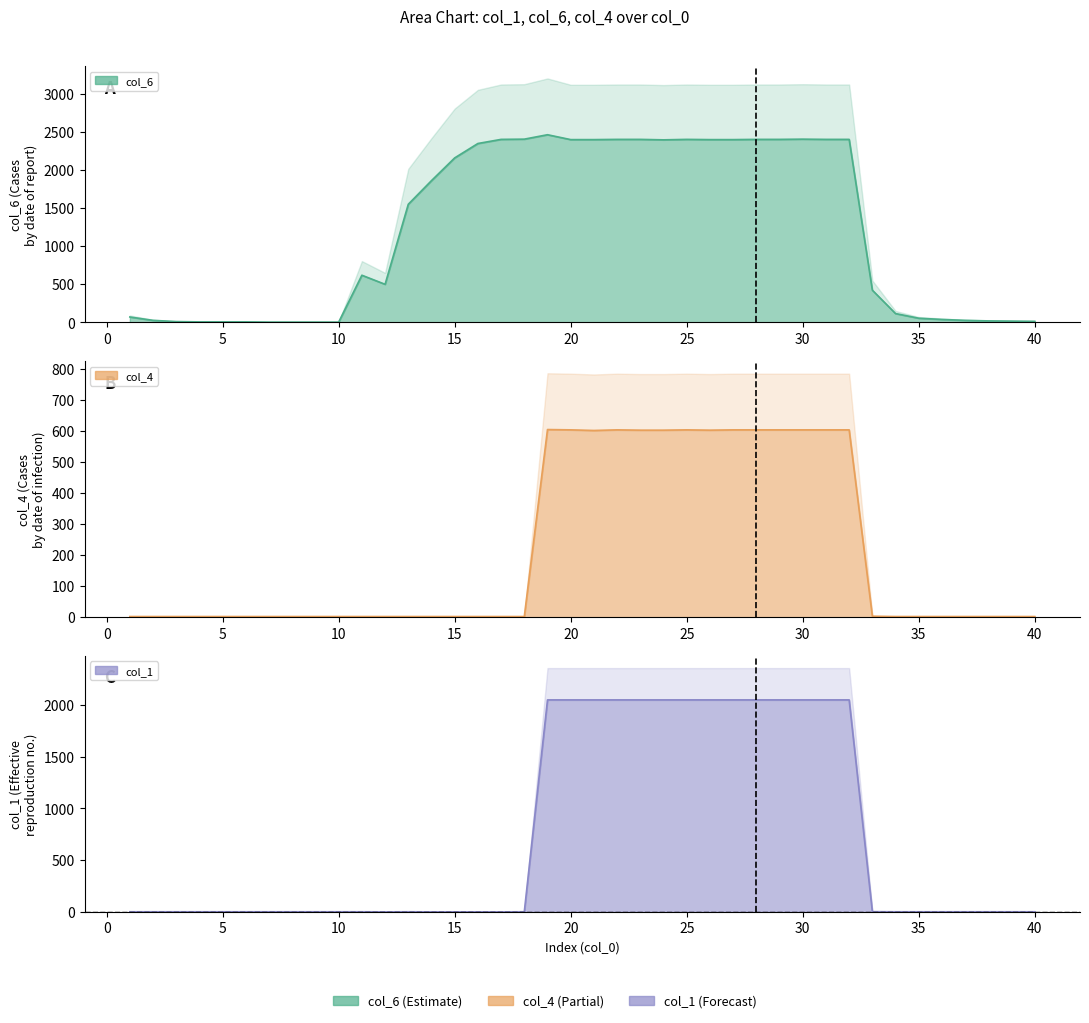

How many series are shown in this chart?

3